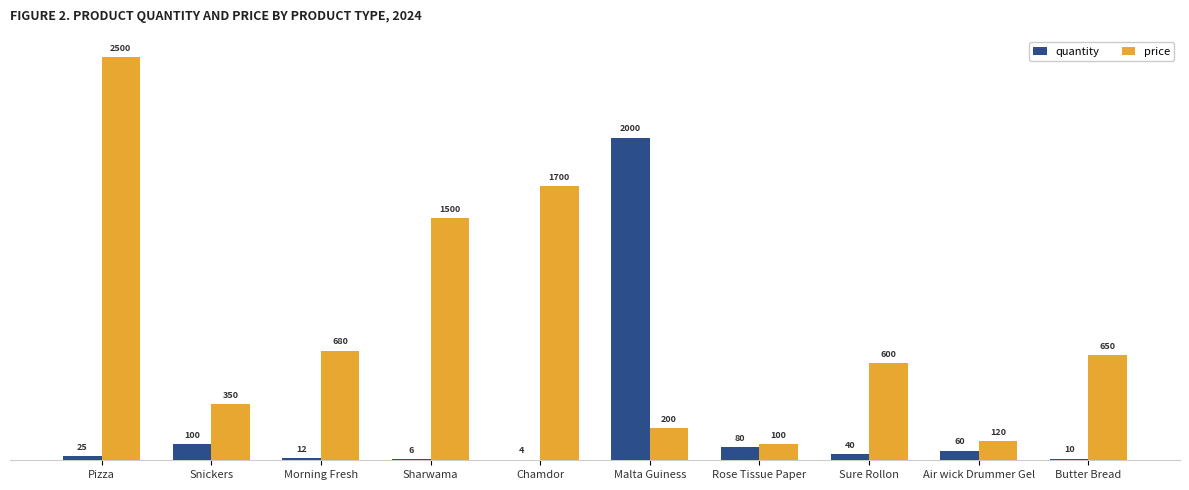

Is it true that quantity equals 2000 at Malta Guiness?

True